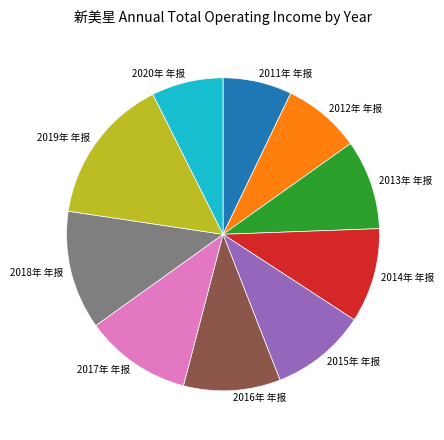

Between 2014年 年报 and 2020年 年报, which is larger?

2014年 年报